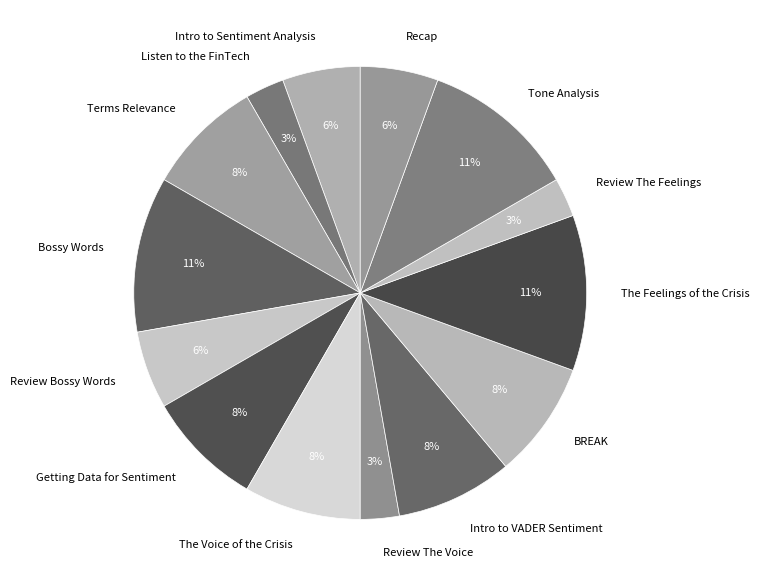

True or false: Review Bossy Words accounts for 6% of the total.

True